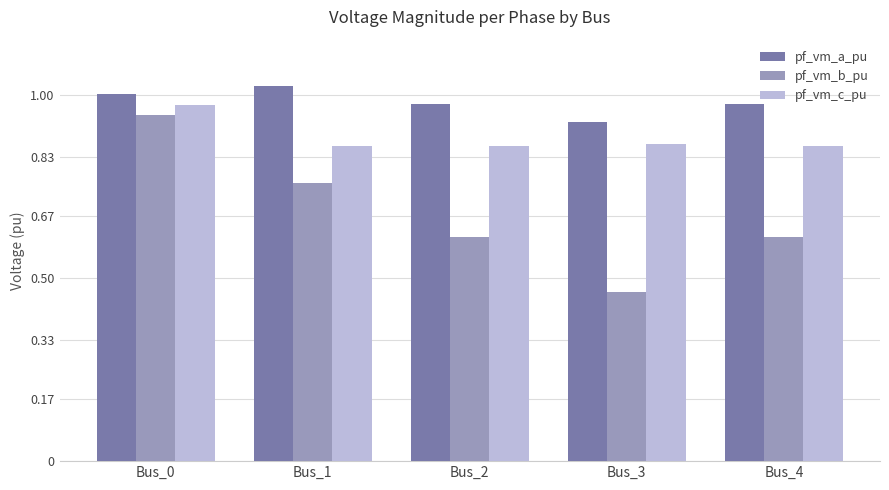

List the series in order of their overall mean, lowest first.

pf_vm_b_pu, pf_vm_c_pu, pf_vm_a_pu